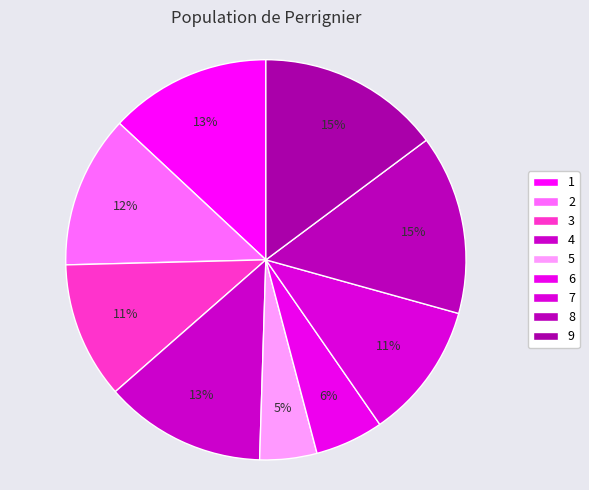

Count the number of slices in the pie.

9